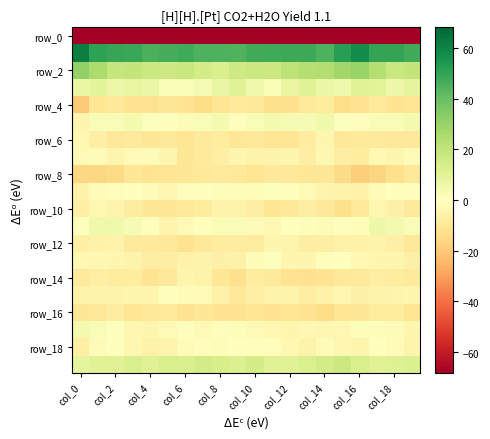

How many distinct data groups are displayed?

20